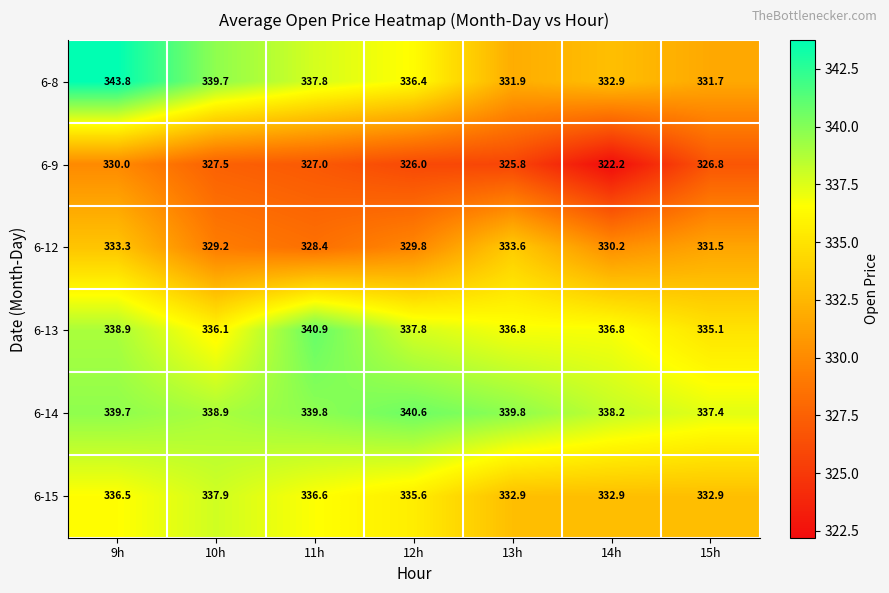

At how many categories does at least one series exceed 325?

7